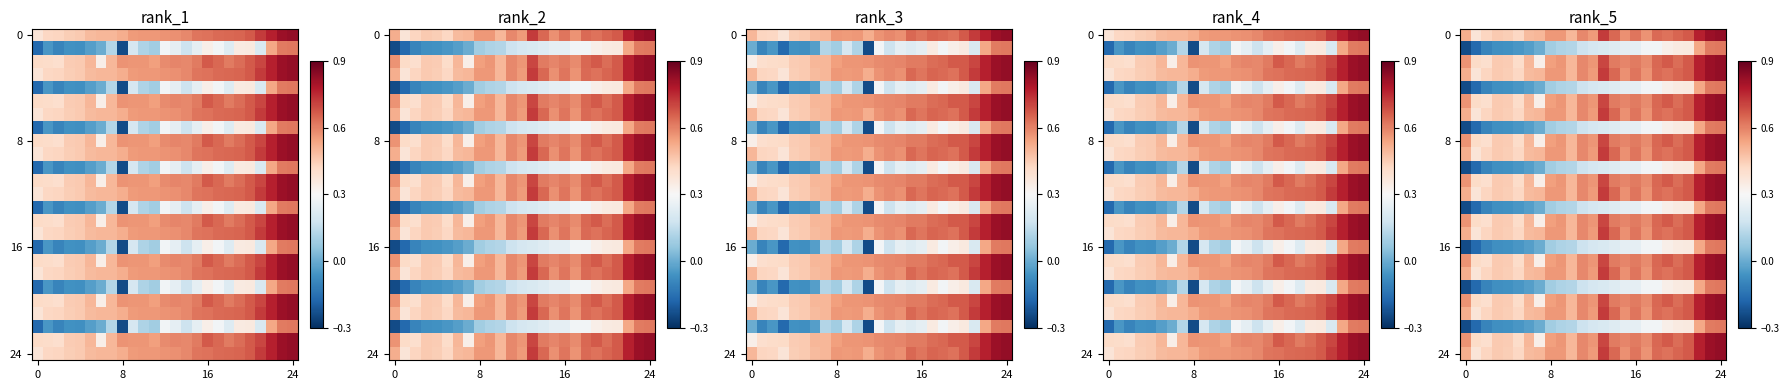

At how many categories does at least one series exceed 0?

25